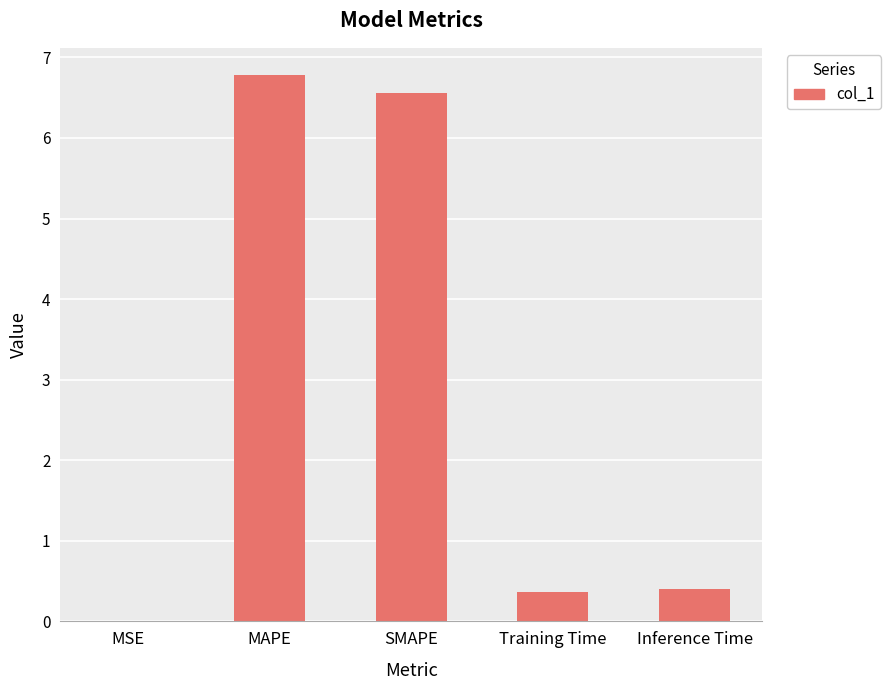

What is the average value?

2.8